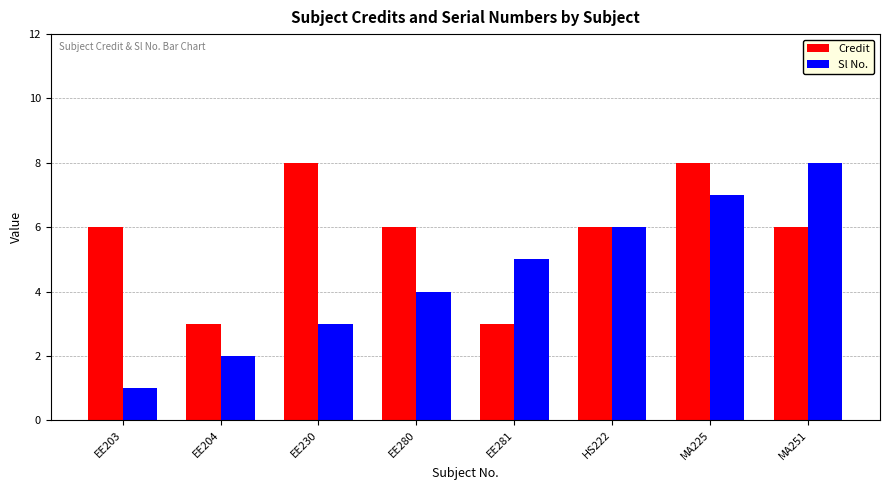

Rank the series at EE203 from highest to lowest value.

Credit, Sl No.